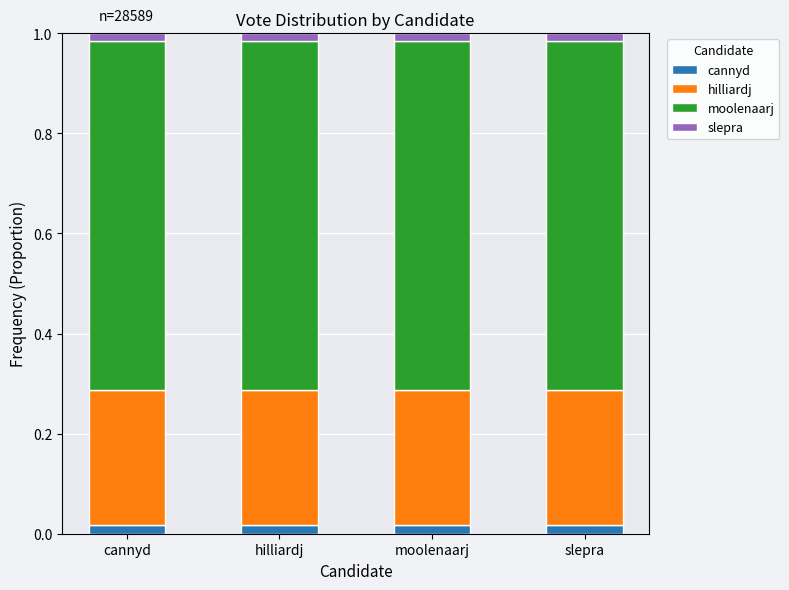

What is the total value across all series at slepra?

1.0